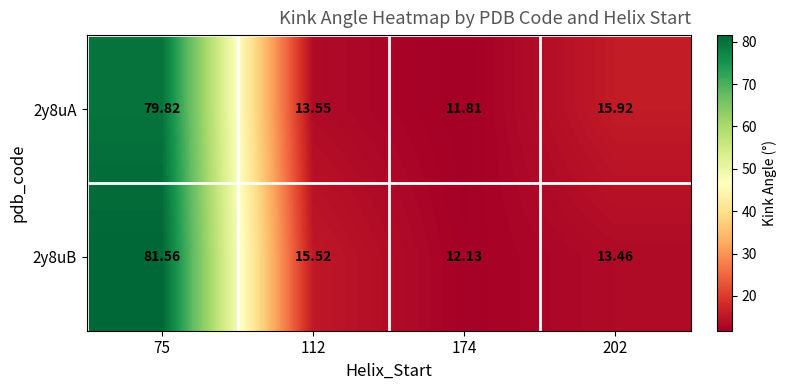

Is the value of 2y8uB at 75 greater than the value of 2y8uA at 174?

Yes